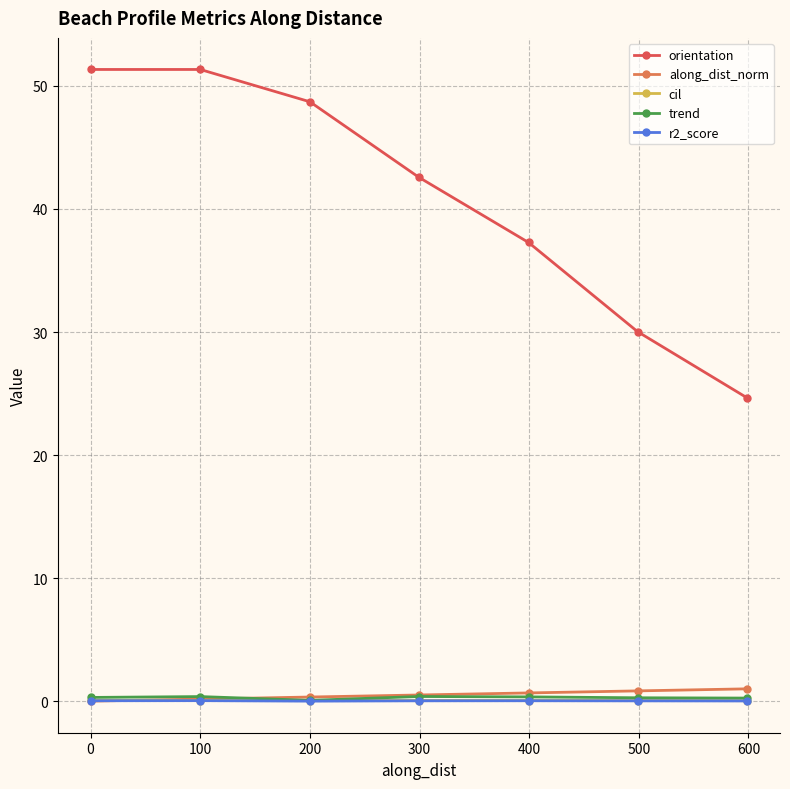

What is the difference between the maximum and minimum values in the trend series?

0.3